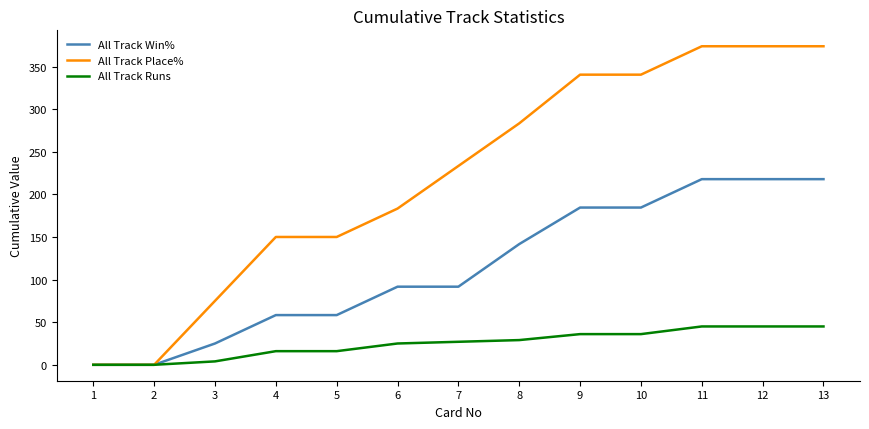

What is the spread (max minus min) of values at 7?

206.3